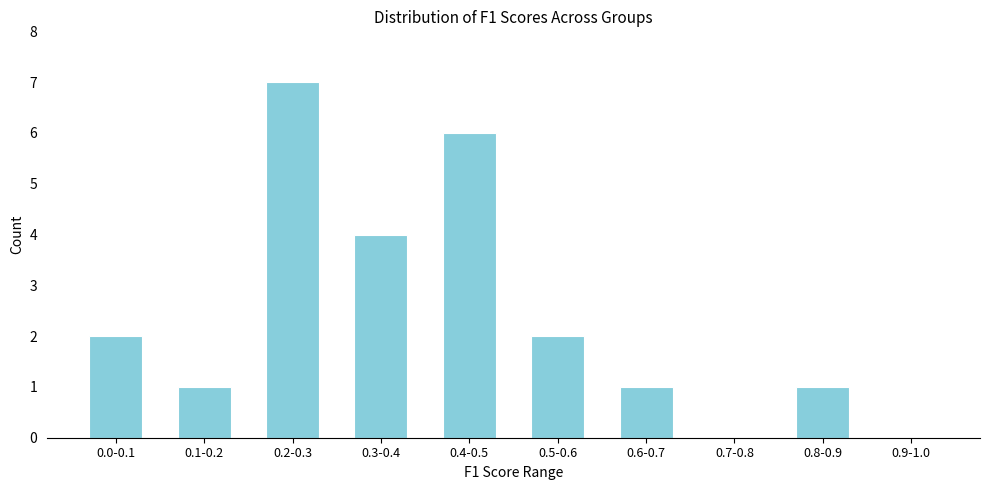

Reading left to right, transcribe all the data shown in this chart.

0.0-0.1=2	0.1-0.2=1	0.2-0.3=7	0.3-0.4=4	0.4-0.5=6	0.5-0.6=2	0.6-0.7=1	0.7-0.8=0	0.8-0.9=1	0.9-1.0=0